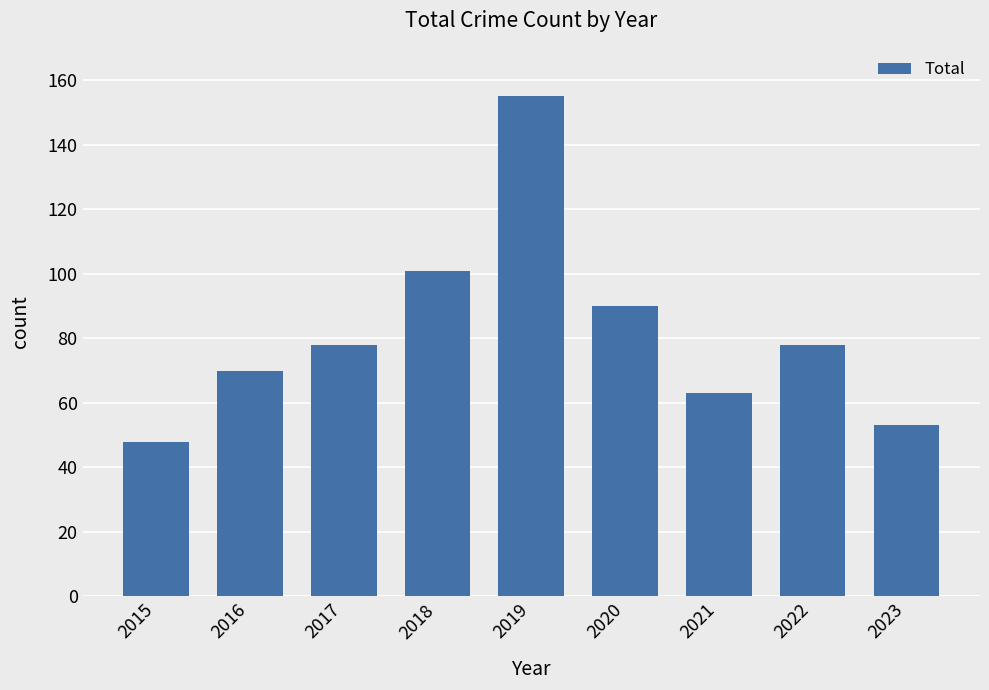

What is the value of the 5th bar from the left?

155